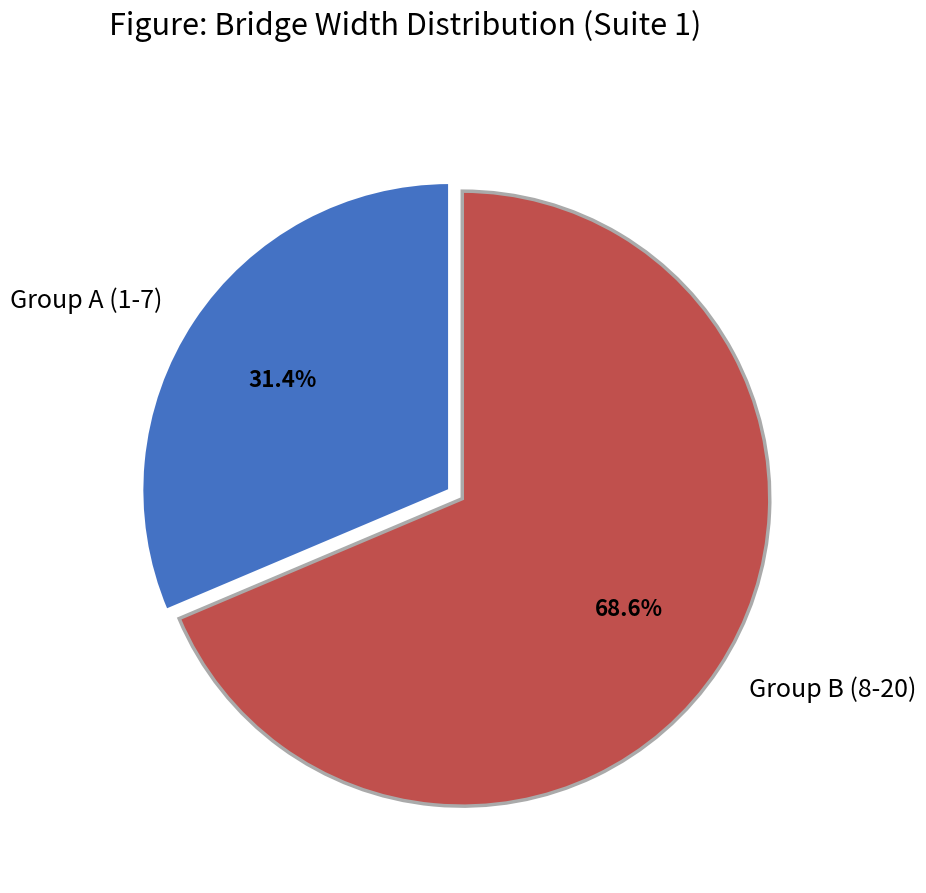

Which has a higher value, Group B (8-20) or Group A (1-7)?

Group B (8-20)